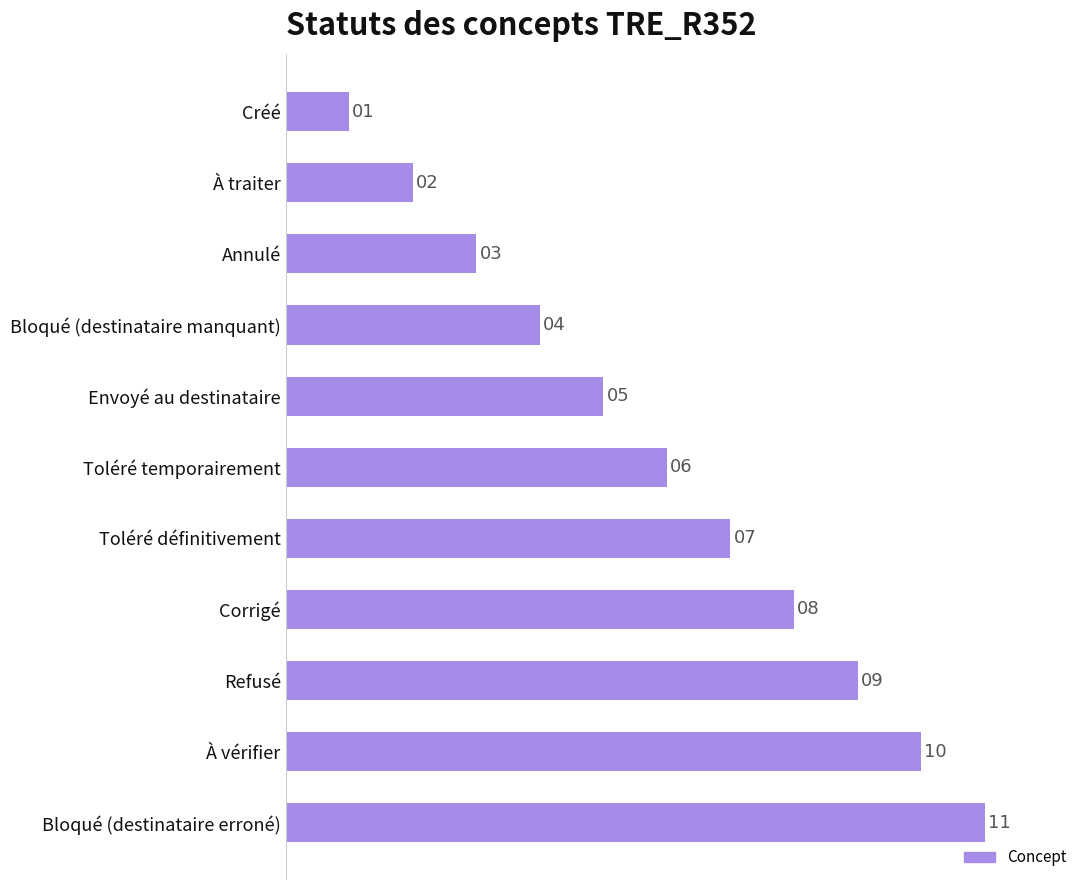

What is the change in value from Créé to Corrigé?

+7